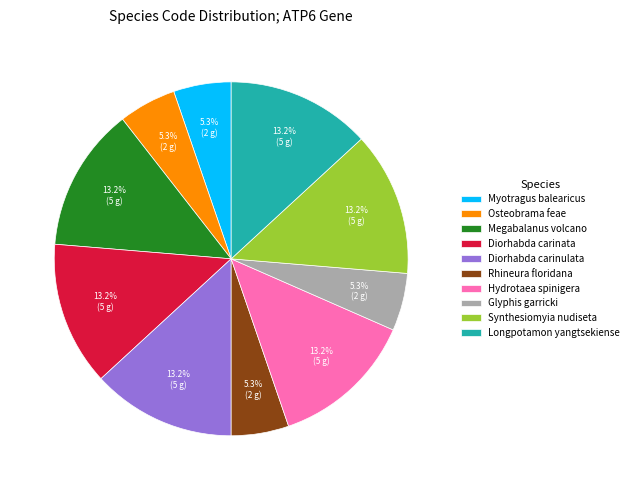

What percentage do Diorhabda carinata and Osteobrama feae together represent?

18.4%